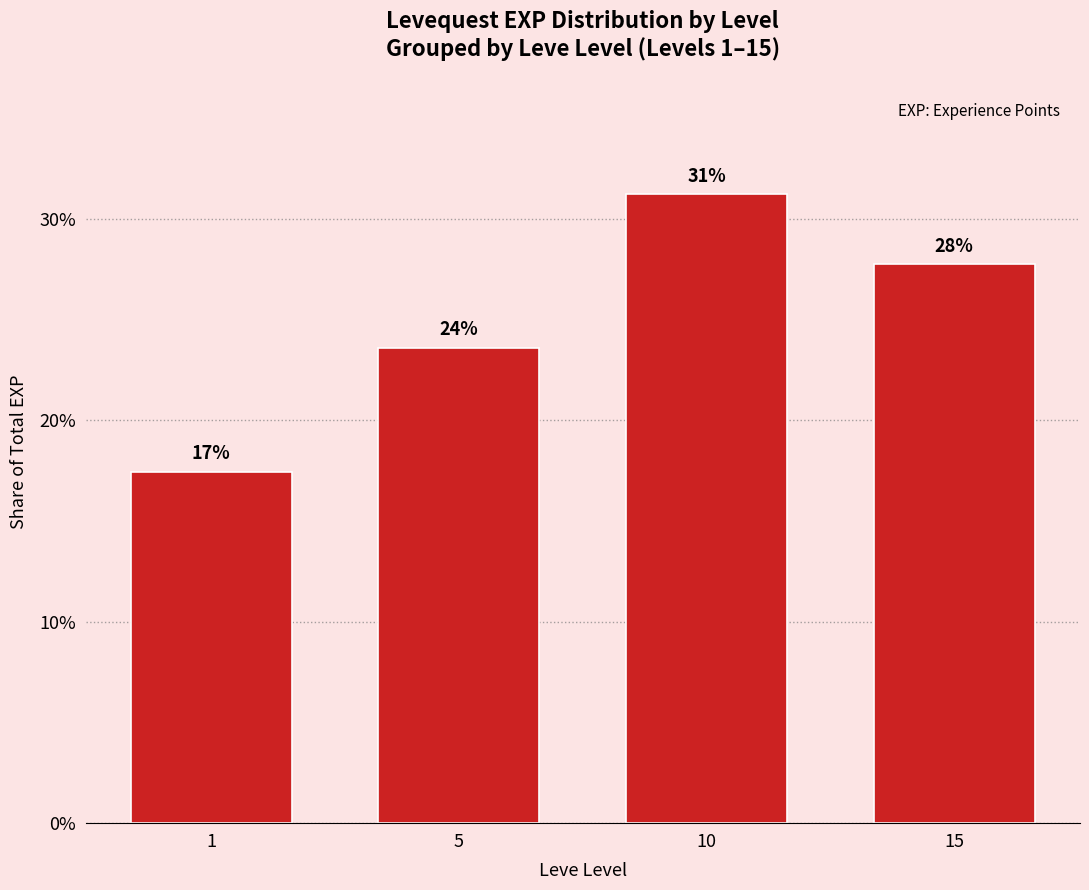

Which has a higher value, 15 or 1?

15